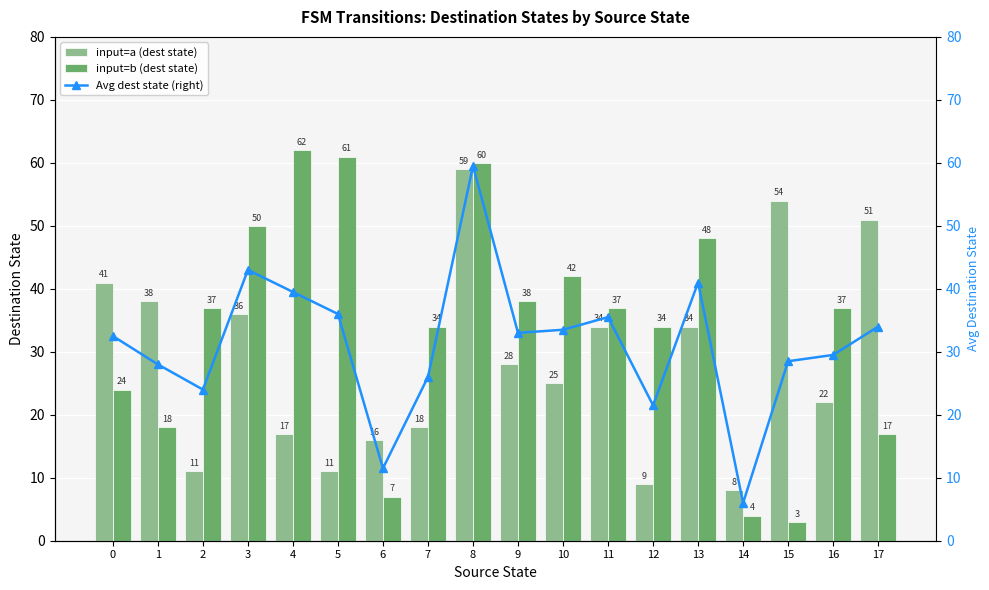

What are all the series names shown in the legend?

input=a (dest state), input=b (dest state), Avg dest state (right)